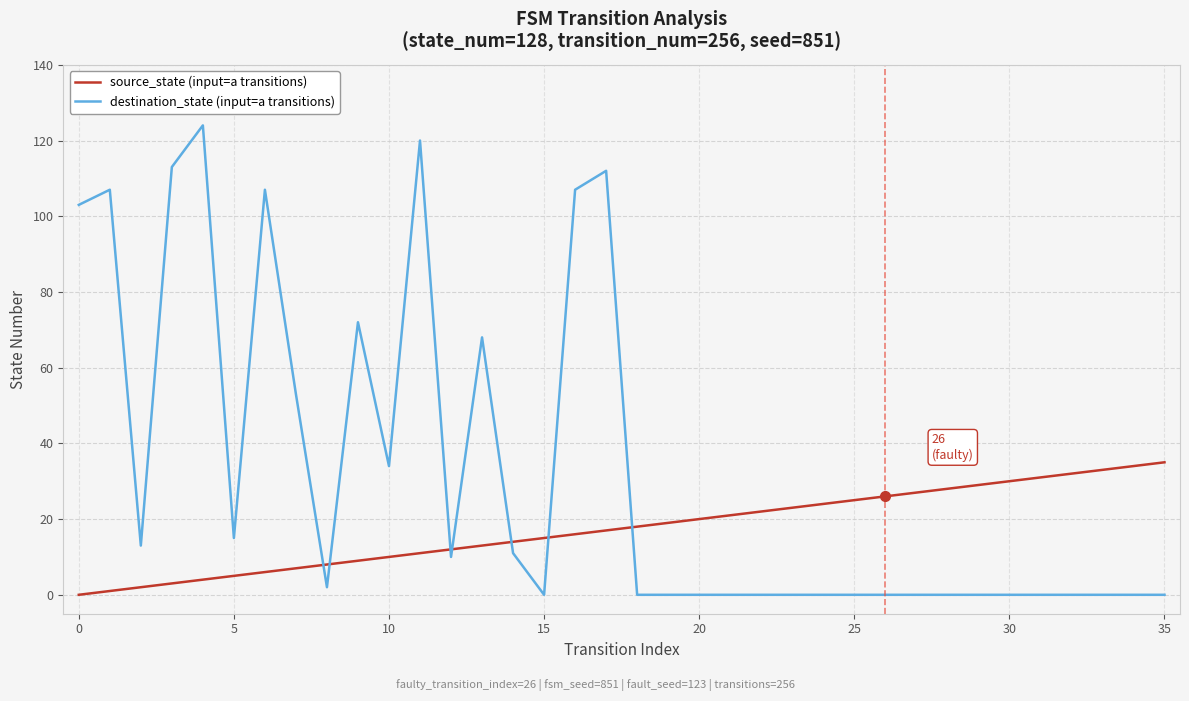

What is the greatest value displayed?

124